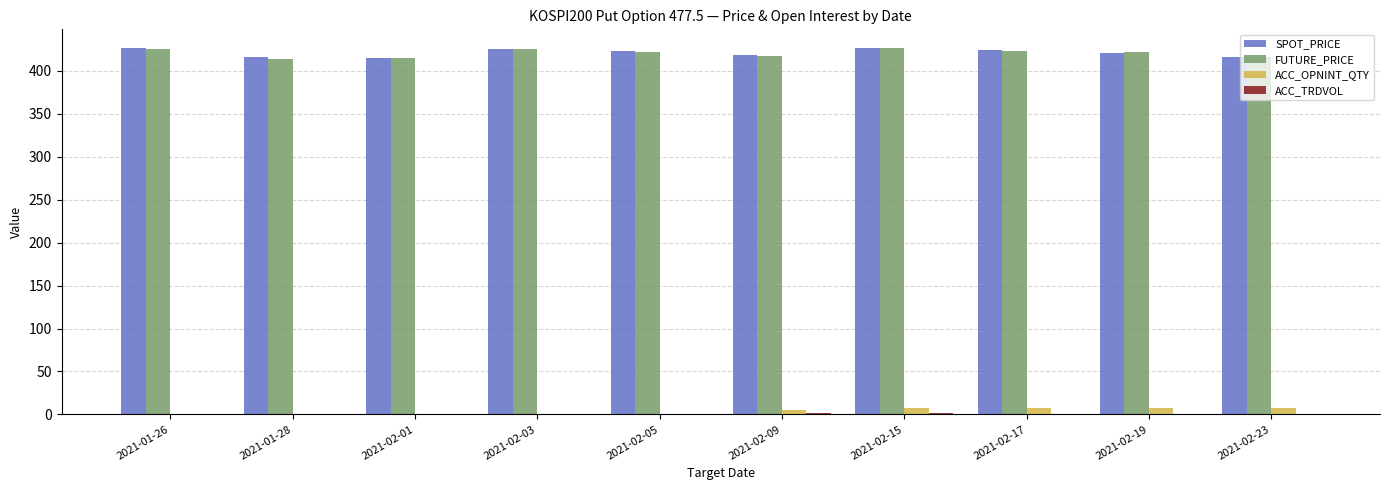

What is the maximum value shown in the chart?

427.0